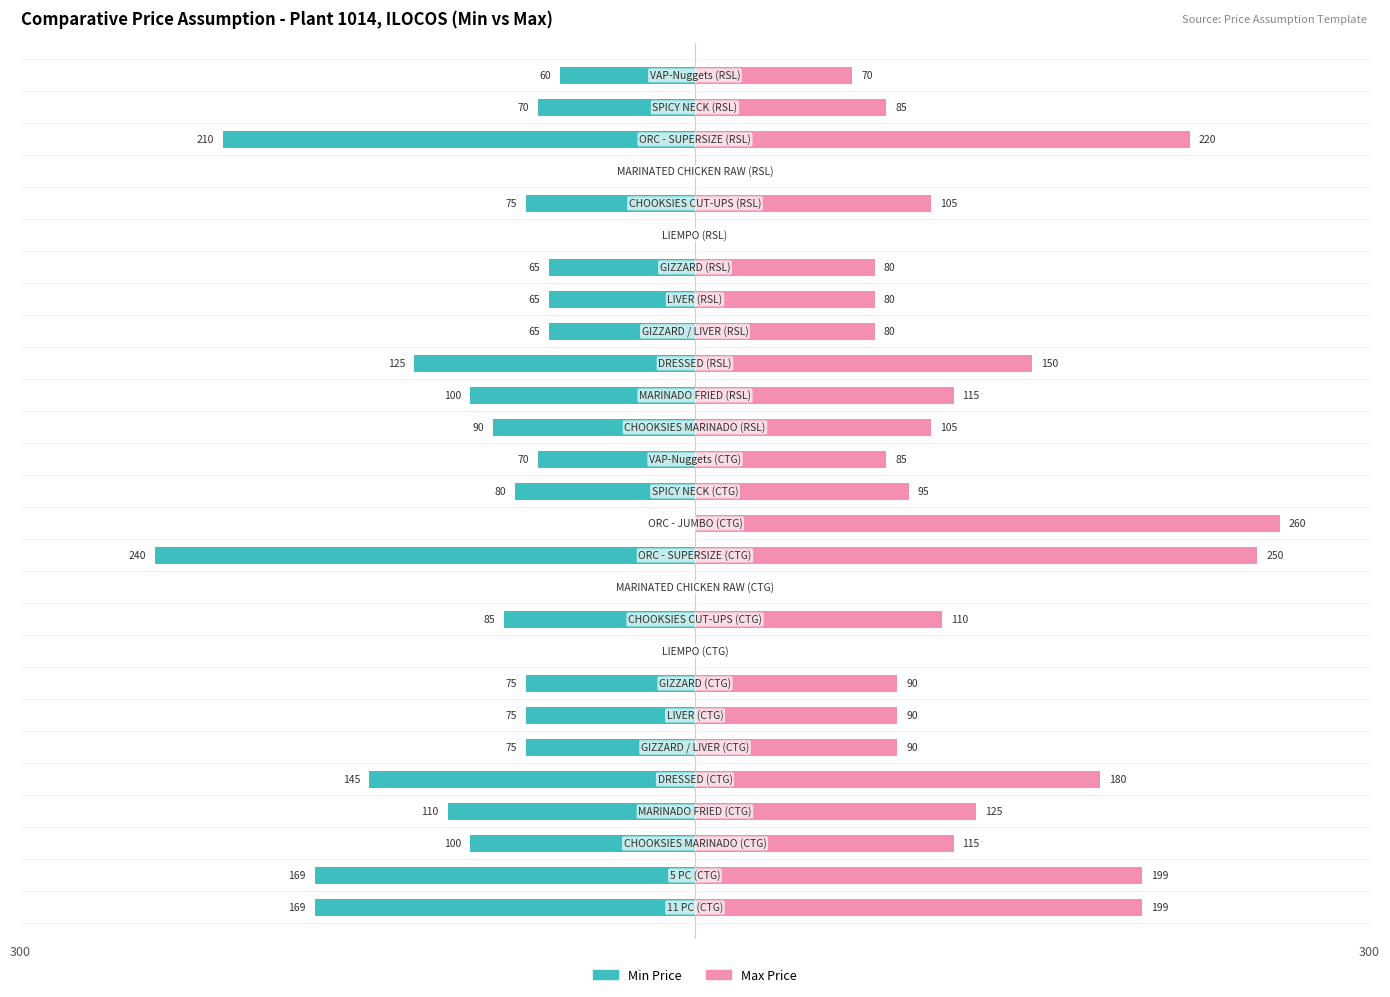

Which series has the widest spread of values?

Max Price